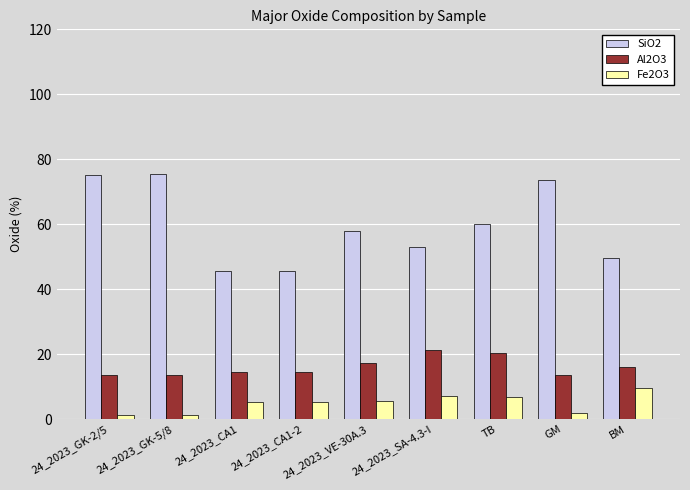

What are all the series names shown in the legend?

SiO2, Al2O3, Fe2O3